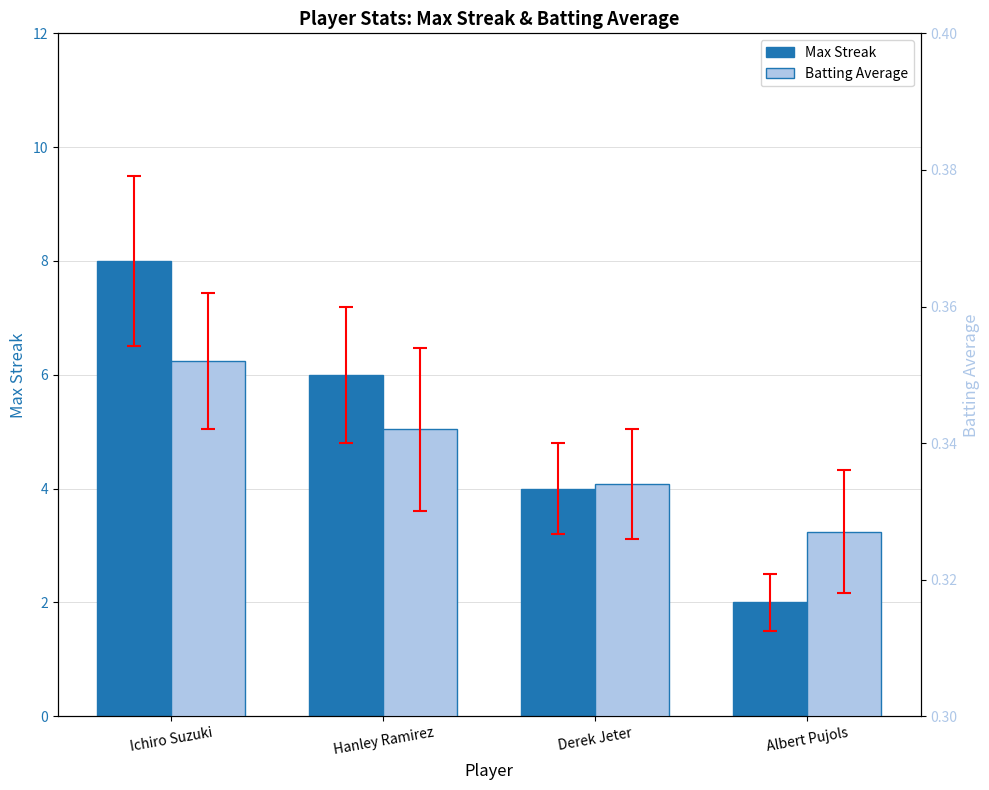

How many Batting Average values are between 0 and 1?

4